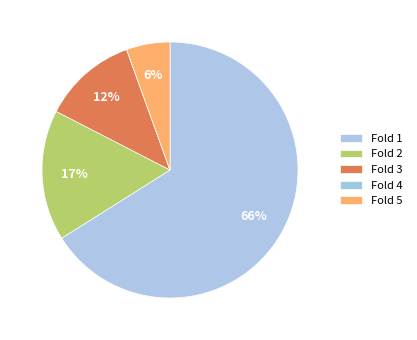

Count the number of slices in the pie.

5